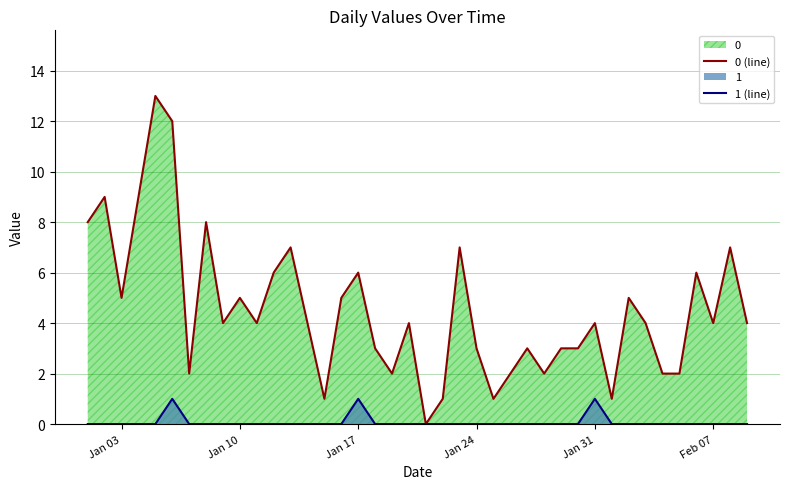

Rank the series by their maximum value, from highest to lowest.

0 (line), 1 (line)